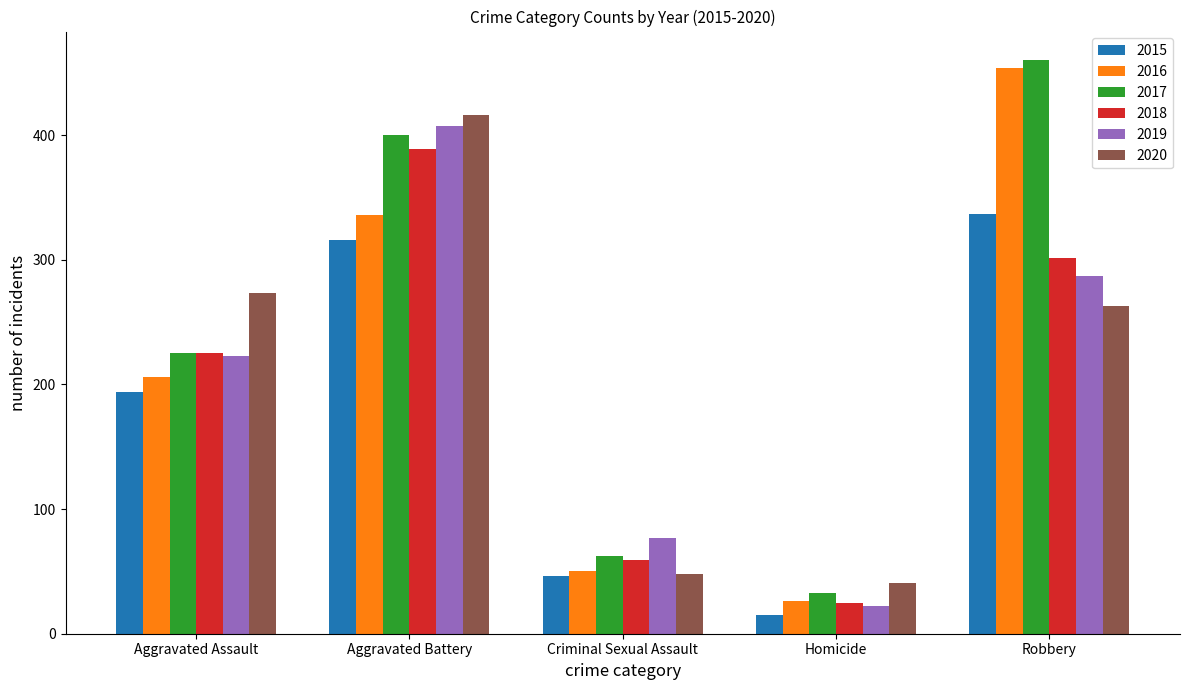

Which category has the lowest value across all series?

Homicide